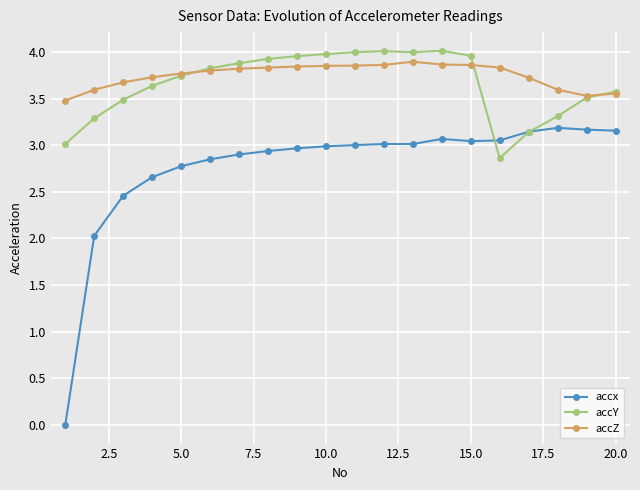

True or false: accx has more than 1 interior local peaks.

True